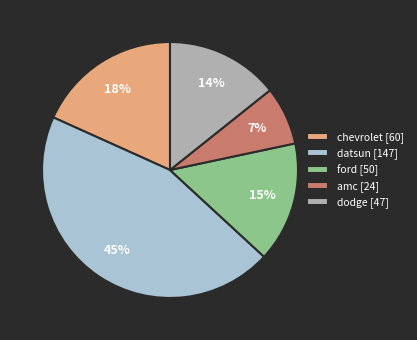

Between dodge [47] and datsun [147], which is larger?

datsun [147]